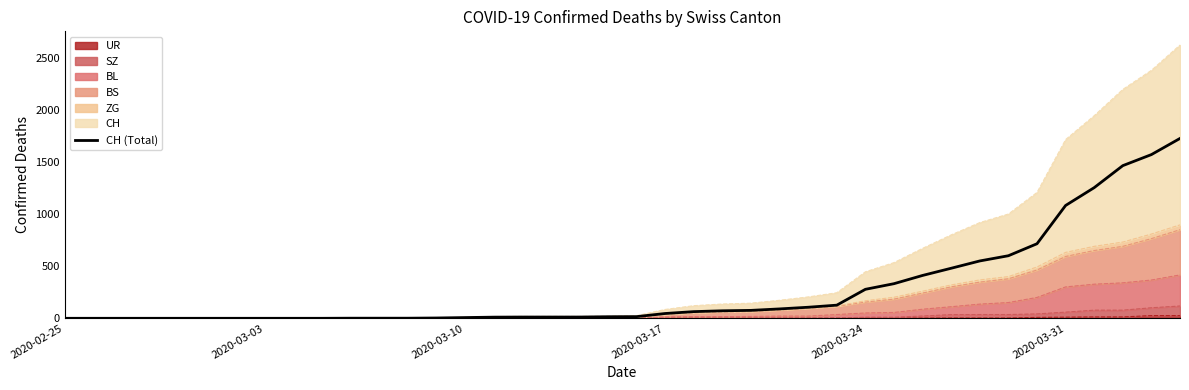

What is the change in value from 2020-03-03 to 2020-03-24?

+278